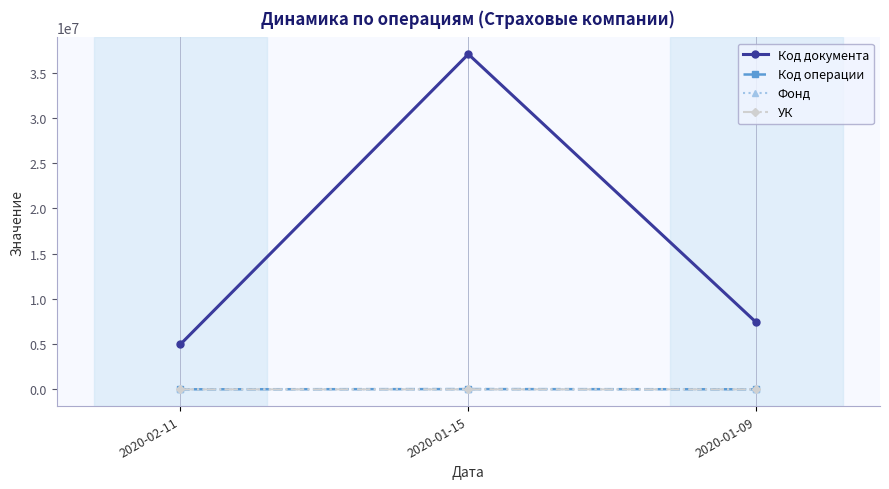

What is the average value of the УК series?

820